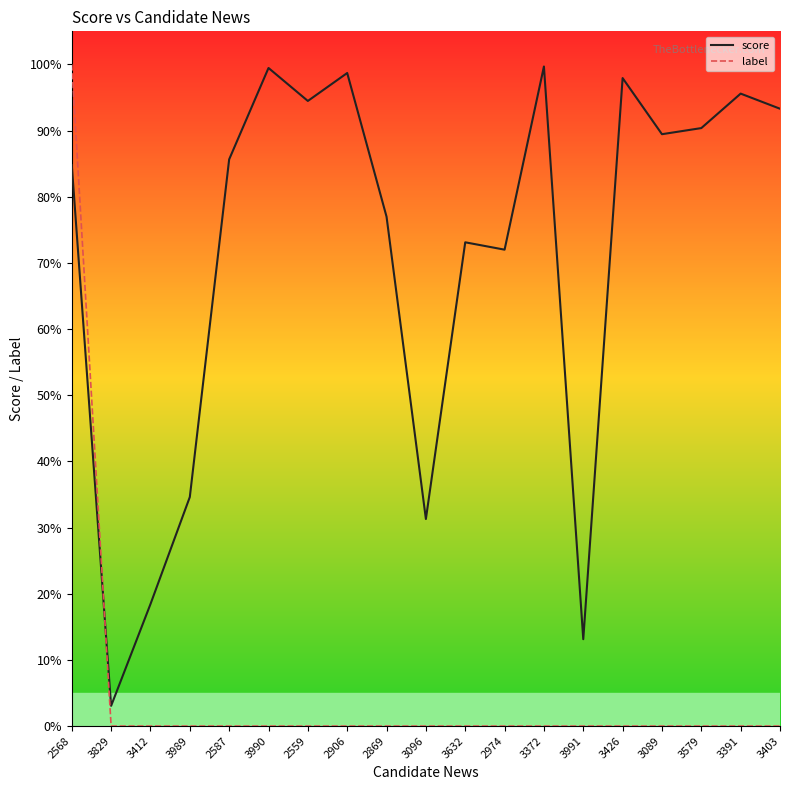

What is the difference between the maximum and second lowest values in the label series?

1.0